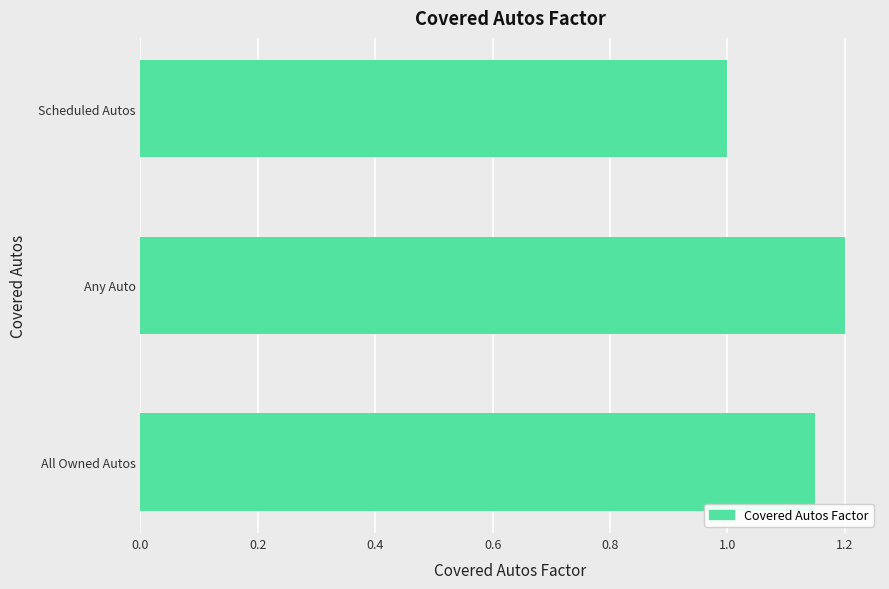

Count the values in the range 1 to 2.

3